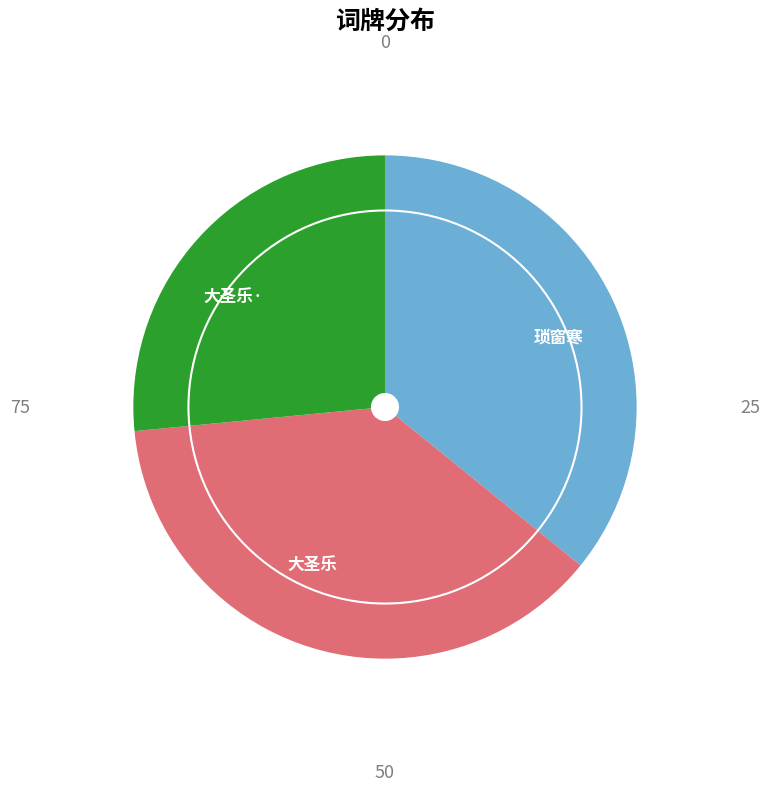

Is there any slice that represents more than half of the pie?

No